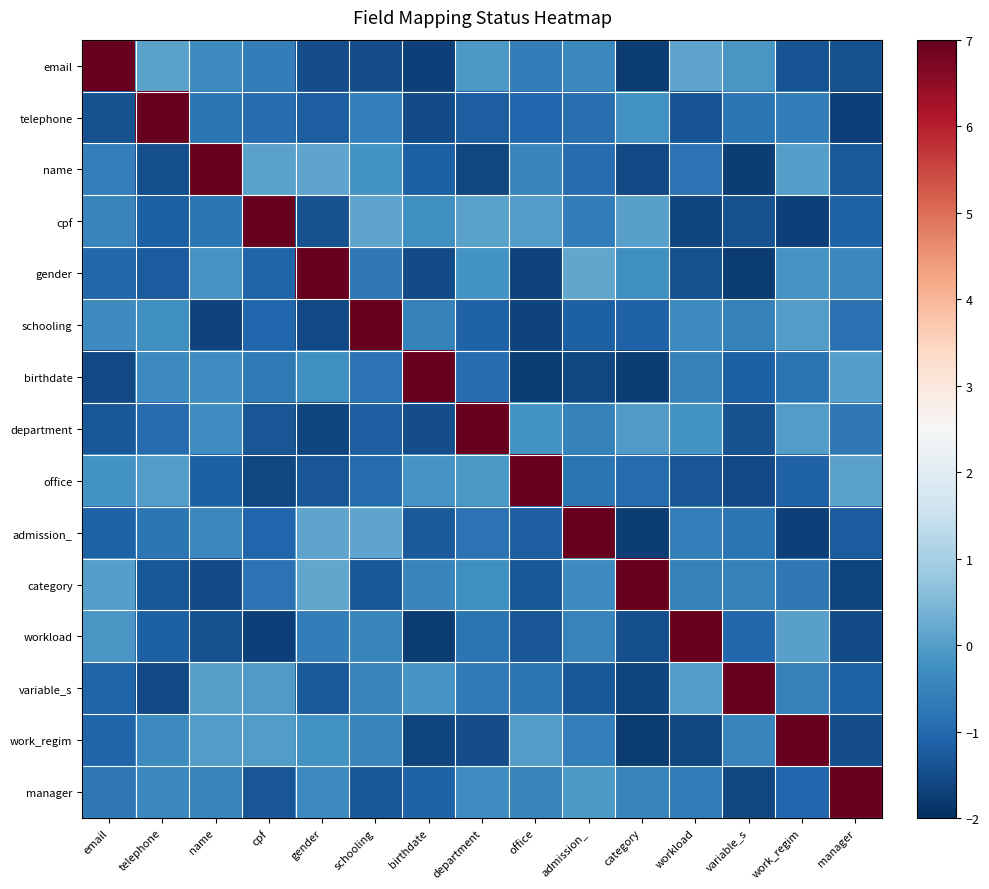

Rank the series at variable_s from highest to lowest value.

variable_s, email, work_regim, schooling, category, telephone, admission_, workload, birthdate, cpf, department, office, manager, name, gender